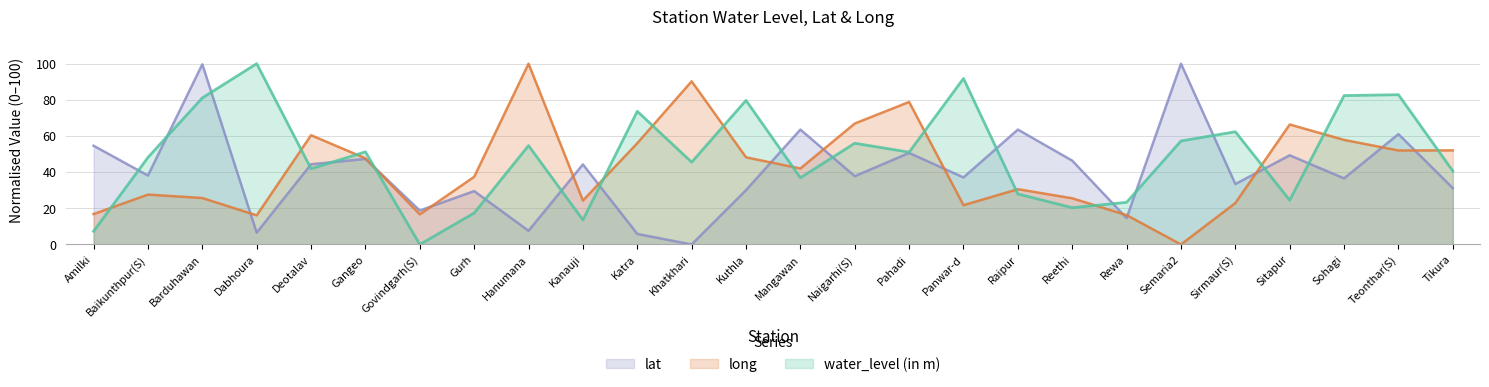

Is it true that water_level (in m) equals 63.5 at Raipur?

True